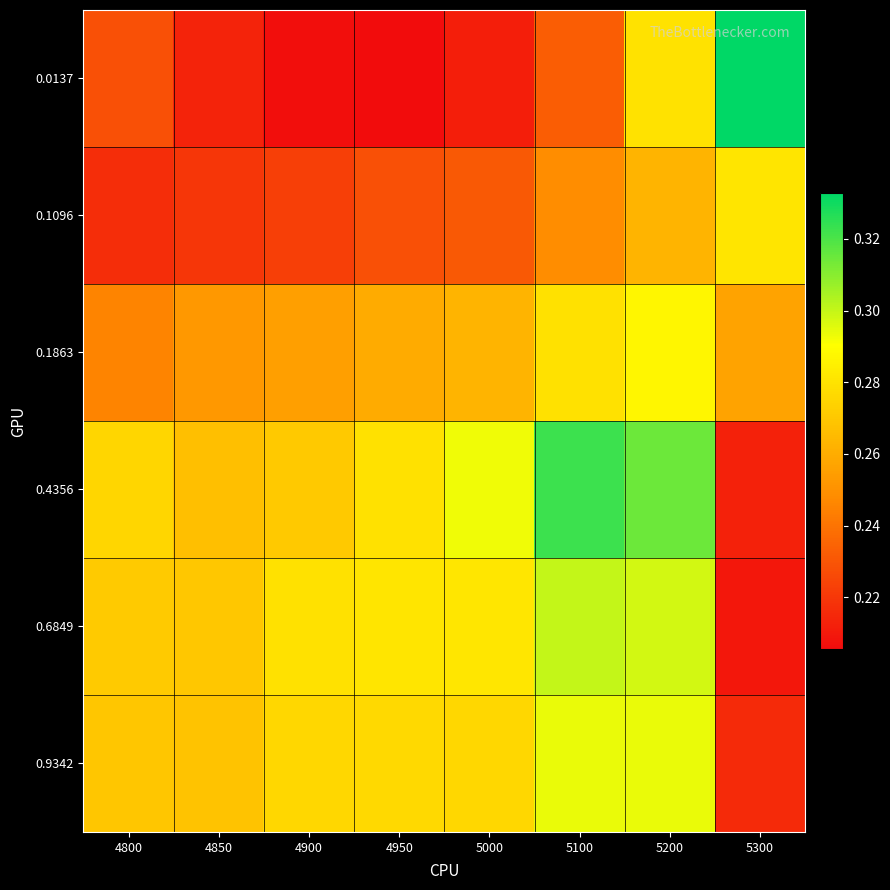

Reading right to left, extract all data points from this chart.

0.0137: 5300=0.3	5200=0.3	5100=0.2	5000=0.2	4950=0.2	4900=0.2	4850=0.2	4800=0.2
0.1096: 5300=0.3	5200=0.3	5100=0.2	5000=0.2	4950=0.2	4900=0.2	4850=0.2	4800=0.2
0.1863: 5300=0.3	5200=0.3	5100=0.3	5000=0.3	4950=0.3	4900=0.3	4850=0.3	4800=0.2
0.4356: 5300=0.2	5200=0.3	5100=0.3	5000=0.3	4950=0.3	4900=0.3	4850=0.3	4800=0.3
0.6849: 5300=0.2	5200=0.3	5100=0.3	5000=0.3	4950=0.3	4900=0.3	4850=0.3	4800=0.3
0.9342: 5300=0.2	5200=0.3	5100=0.3	5000=0.3	4950=0.3	4900=0.3	4850=0.3	4800=0.3